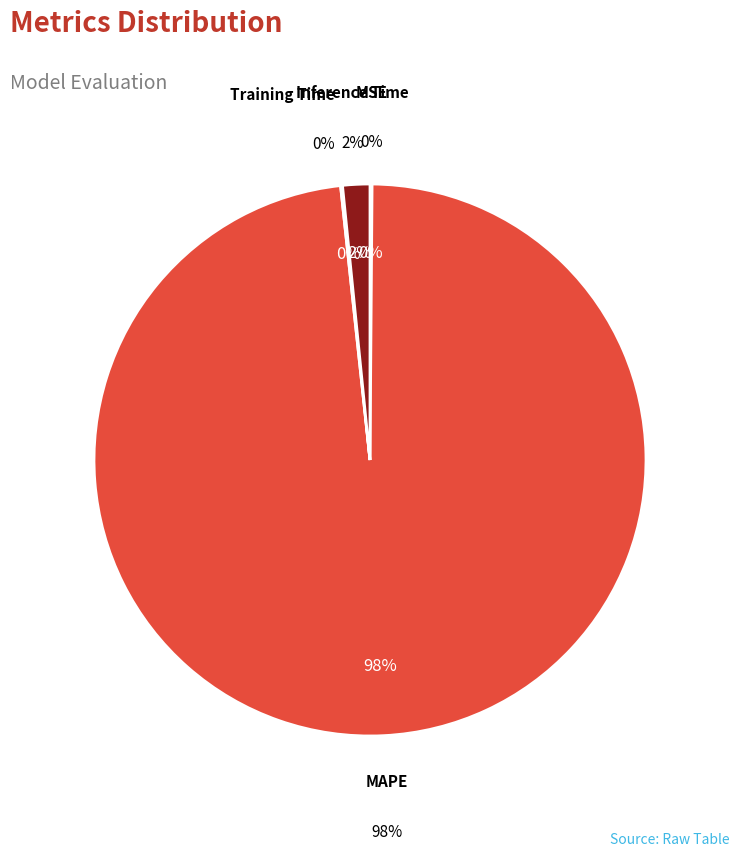

What is the majority slice?

MAPE